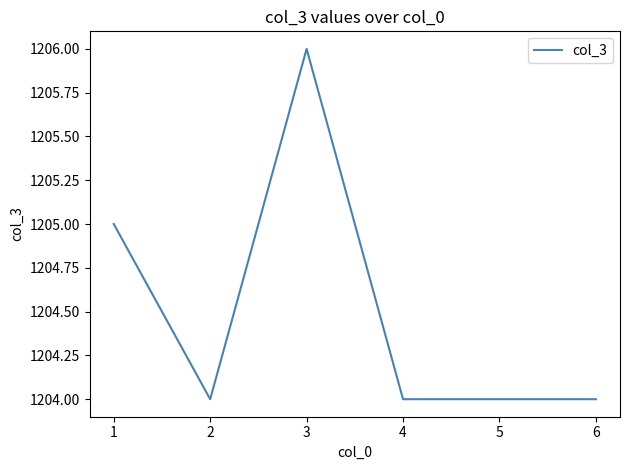

Where is the first local minimum?

2